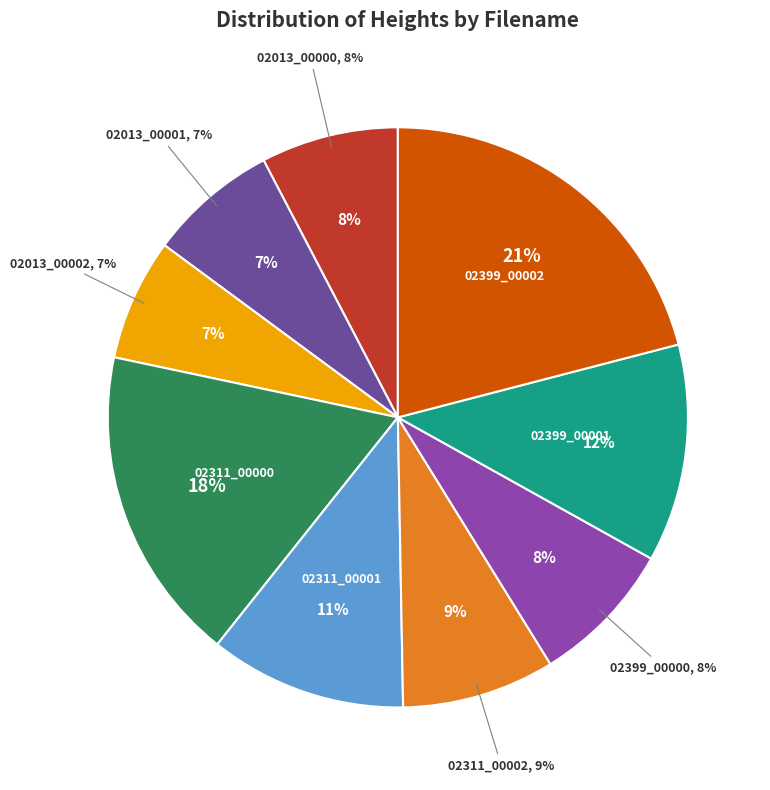

True or false: 02013_00002.ppm accounts for 1% of the total.

False